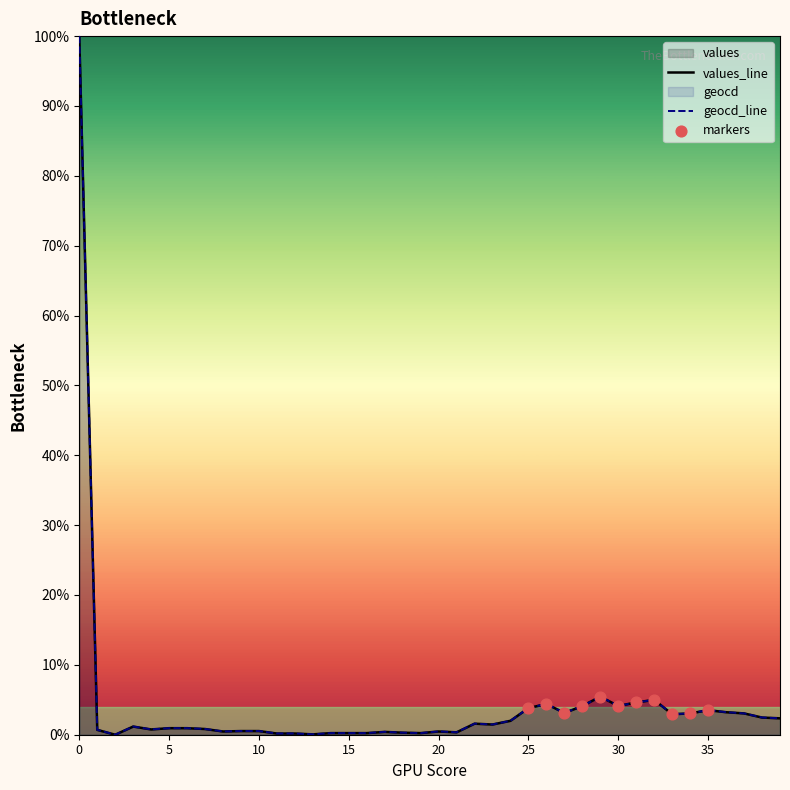

What are all the series names shown in the legend?

values, geocd